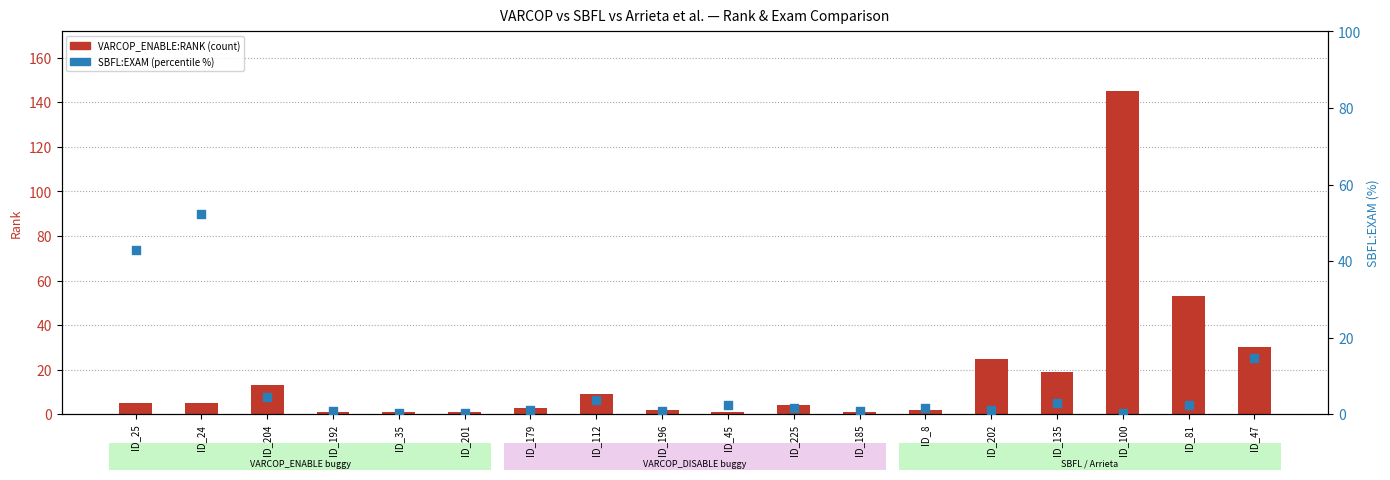

At how many categories does at least one series exceed 106?

1